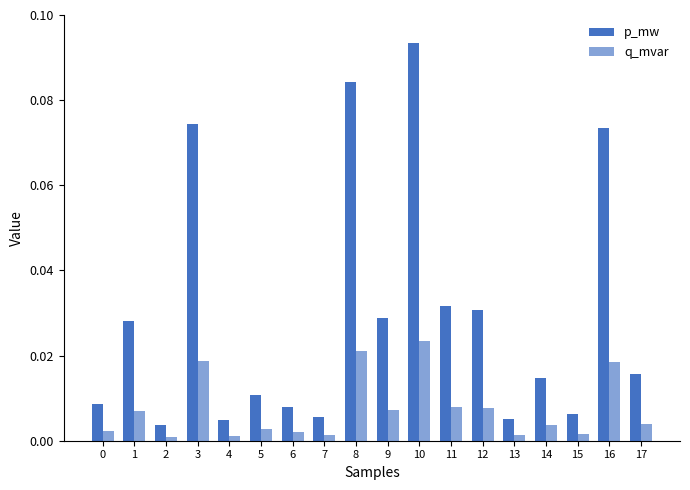

What is the highest value of the p_mw series?

0.1